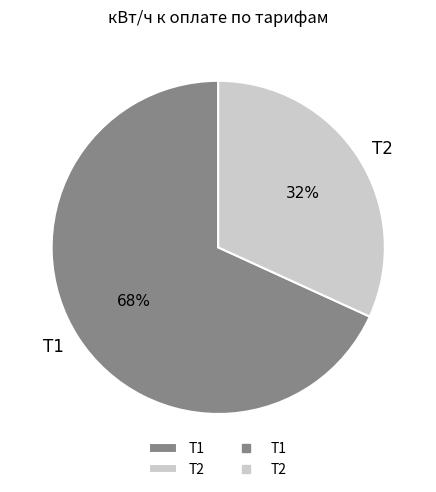

To the nearest percent, what percentage of the pie is Т2?

32%